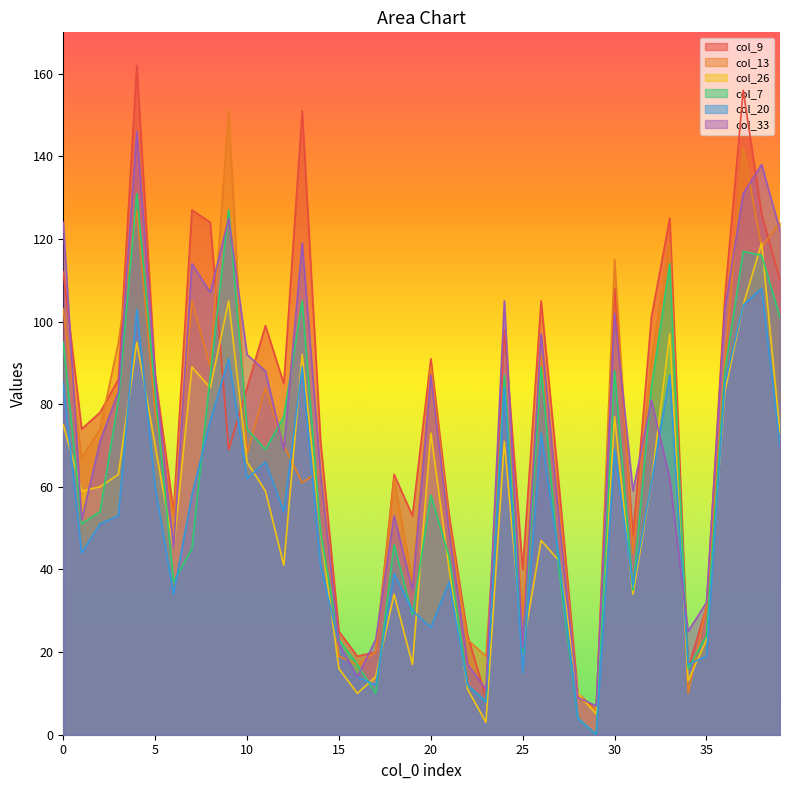

What is the sum of all col_26 values?

2150